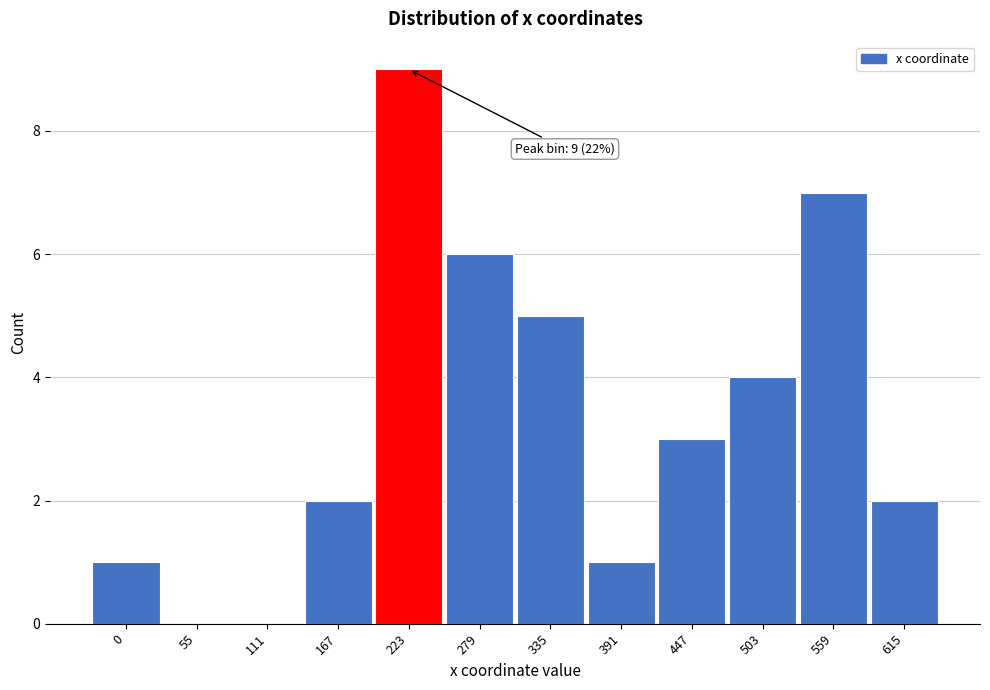

Reading right to left, list all the values displayed in this chart.

615=2	559=7	503=4	447=3	391=1	335=5	279=6	223=9	167=2	111=0	55=0	0=1